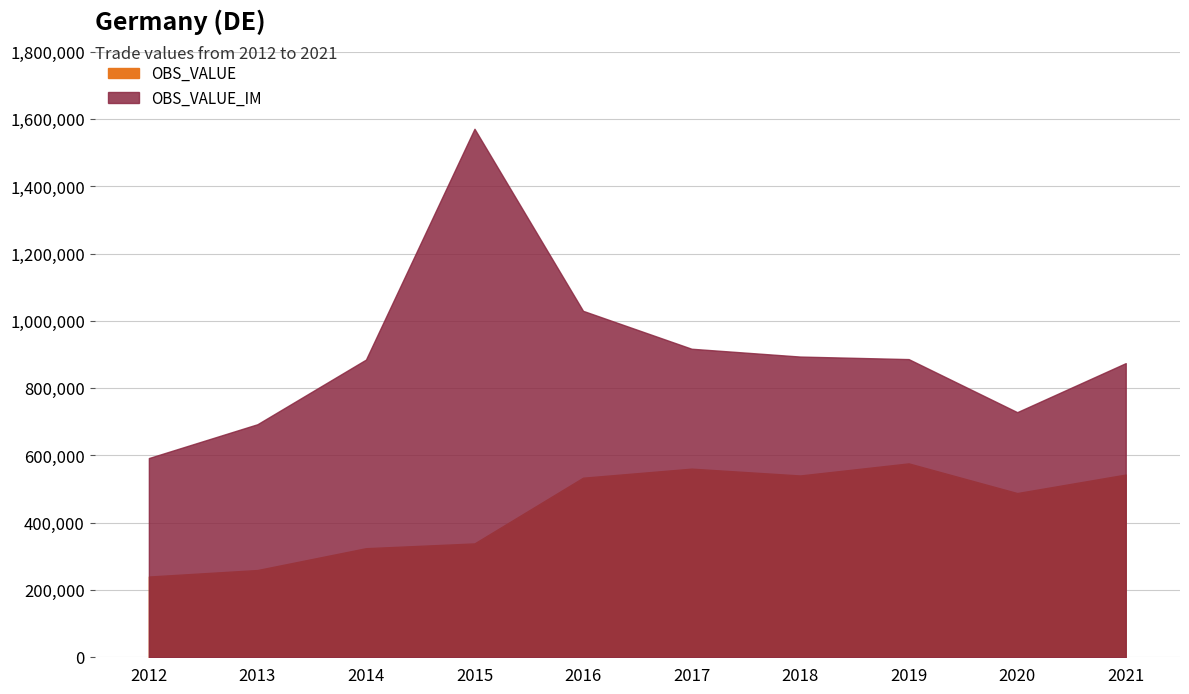

True or false: OBS_VALUE_IM and OBS_VALUE intersect in this chart.

False